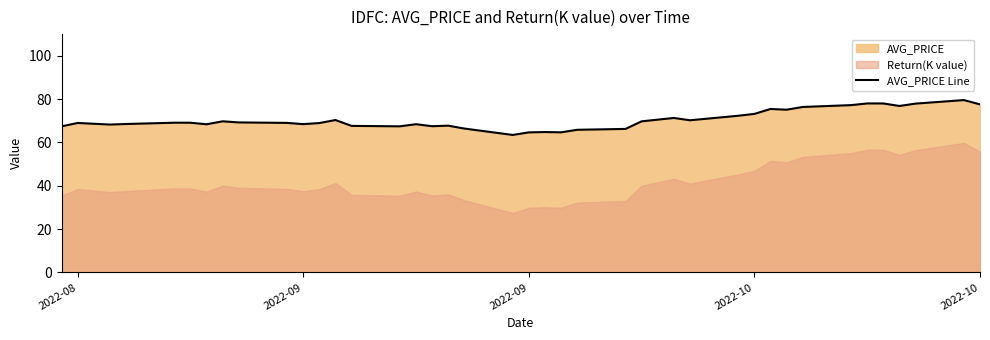

How many lines are shown in the chart?

1